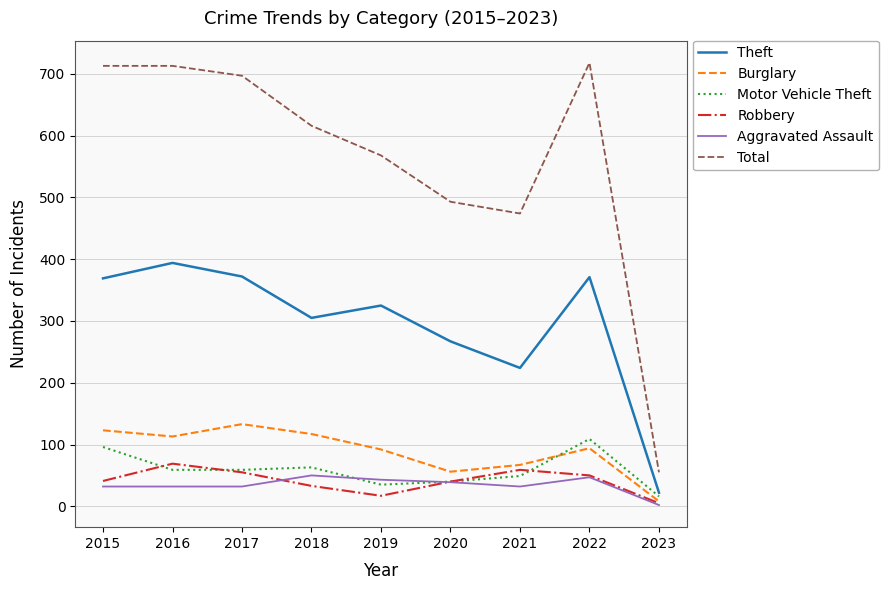

True or false: Total has a value of 697 at 2017.

True